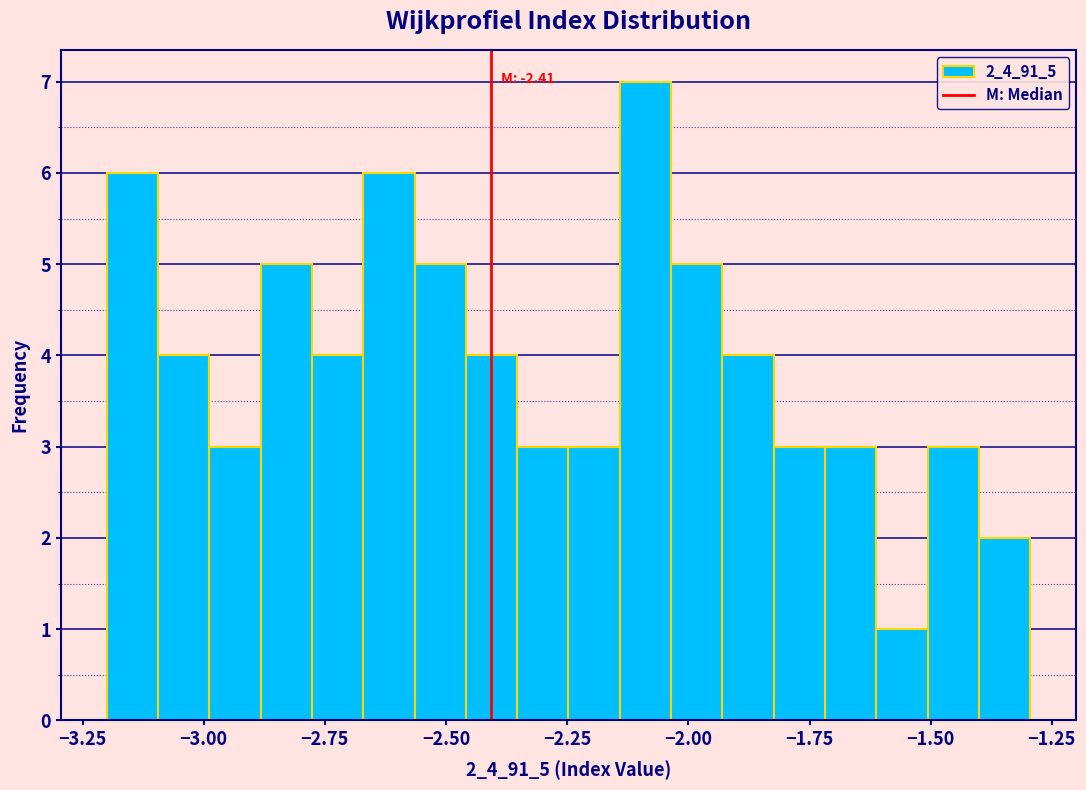

Around what value on the x-axis is the tallest bar? Give the approximate position of its centre, as read against the axis.

-2.10